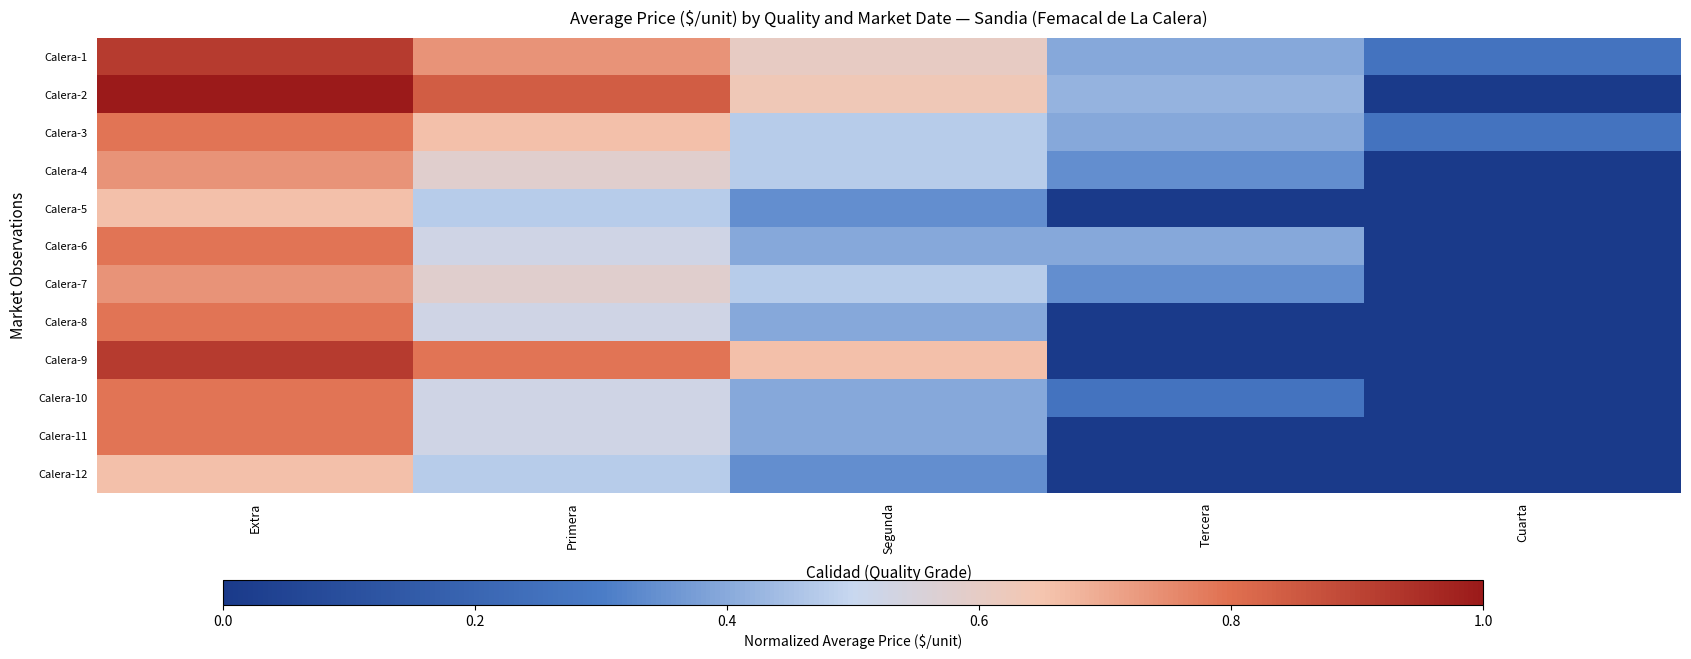

Reading left to right, list all the values displayed in this chart.

Calera-1: Extra=0.9	Primera=0.7	Segunda=0.6	Tercera=0.4	Cuarta=0.3
Calera-2: Extra=1.0	Primera=0.8	Segunda=0.6	Tercera=0.4	Cuarta=0.0
Calera-3: Extra=0.8	Primera=0.7	Segunda=0.5	Tercera=0.4	Cuarta=0.3
Calera-4: Extra=0.7	Primera=0.6	Segunda=0.5	Tercera=0.3	Cuarta=0.0
Calera-5: Extra=0.7	Primera=0.5	Segunda=0.3	Tercera=0.0	Cuarta=0.0
Calera-6: Extra=0.8	Primera=0.5	Segunda=0.4	Tercera=0.4	Cuarta=0.0
Calera-7: Extra=0.7	Primera=0.6	Segunda=0.5	Tercera=0.3	Cuarta=0.0
Calera-8: Extra=0.8	Primera=0.5	Segunda=0.4	Tercera=0.0	Cuarta=0.0
Calera-9: Extra=0.9	Primera=0.8	Segunda=0.7	Tercera=0.0	Cuarta=0.0
Calera-10: Extra=0.8	Primera=0.5	Segunda=0.4	Tercera=0.3	Cuarta=0.0
Calera-11: Extra=0.8	Primera=0.5	Segunda=0.4	Tercera=0.0	Cuarta=0.0
Calera-12: Extra=0.7	Primera=0.5	Segunda=0.3	Tercera=0.0	Cuarta=0.0